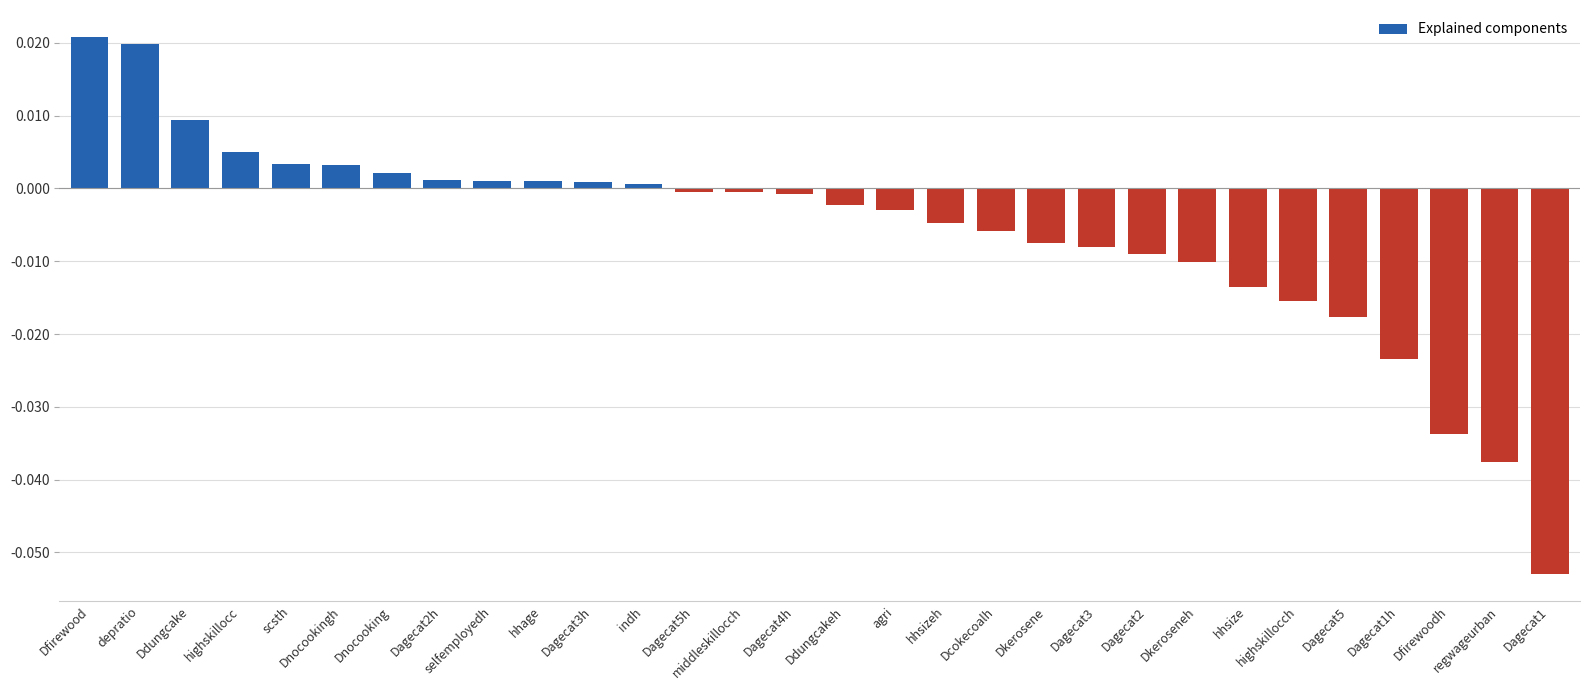

Does the chart contain any negative values?

Yes